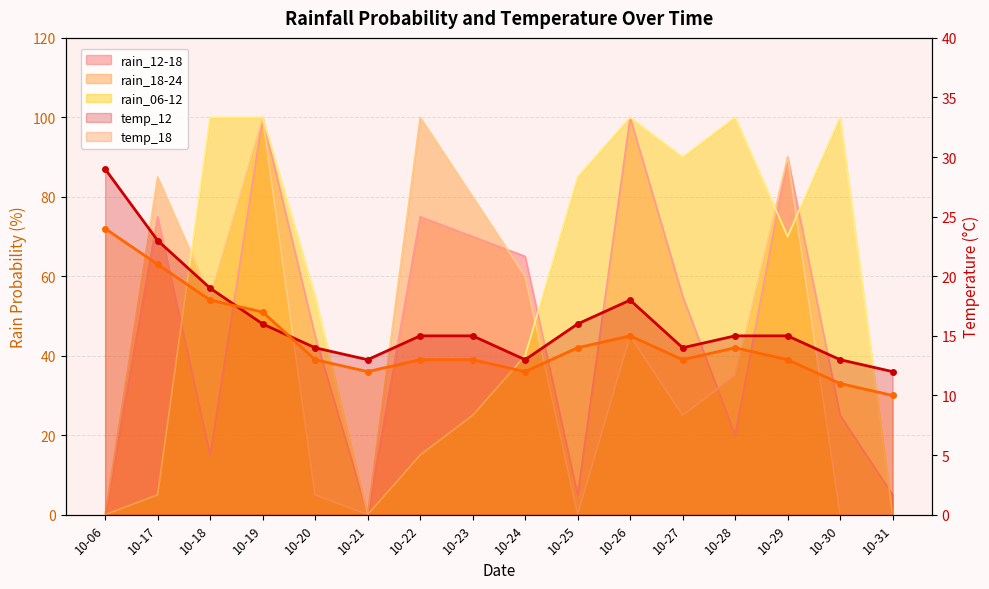

What is the average value of the rain_18-24 series?

42